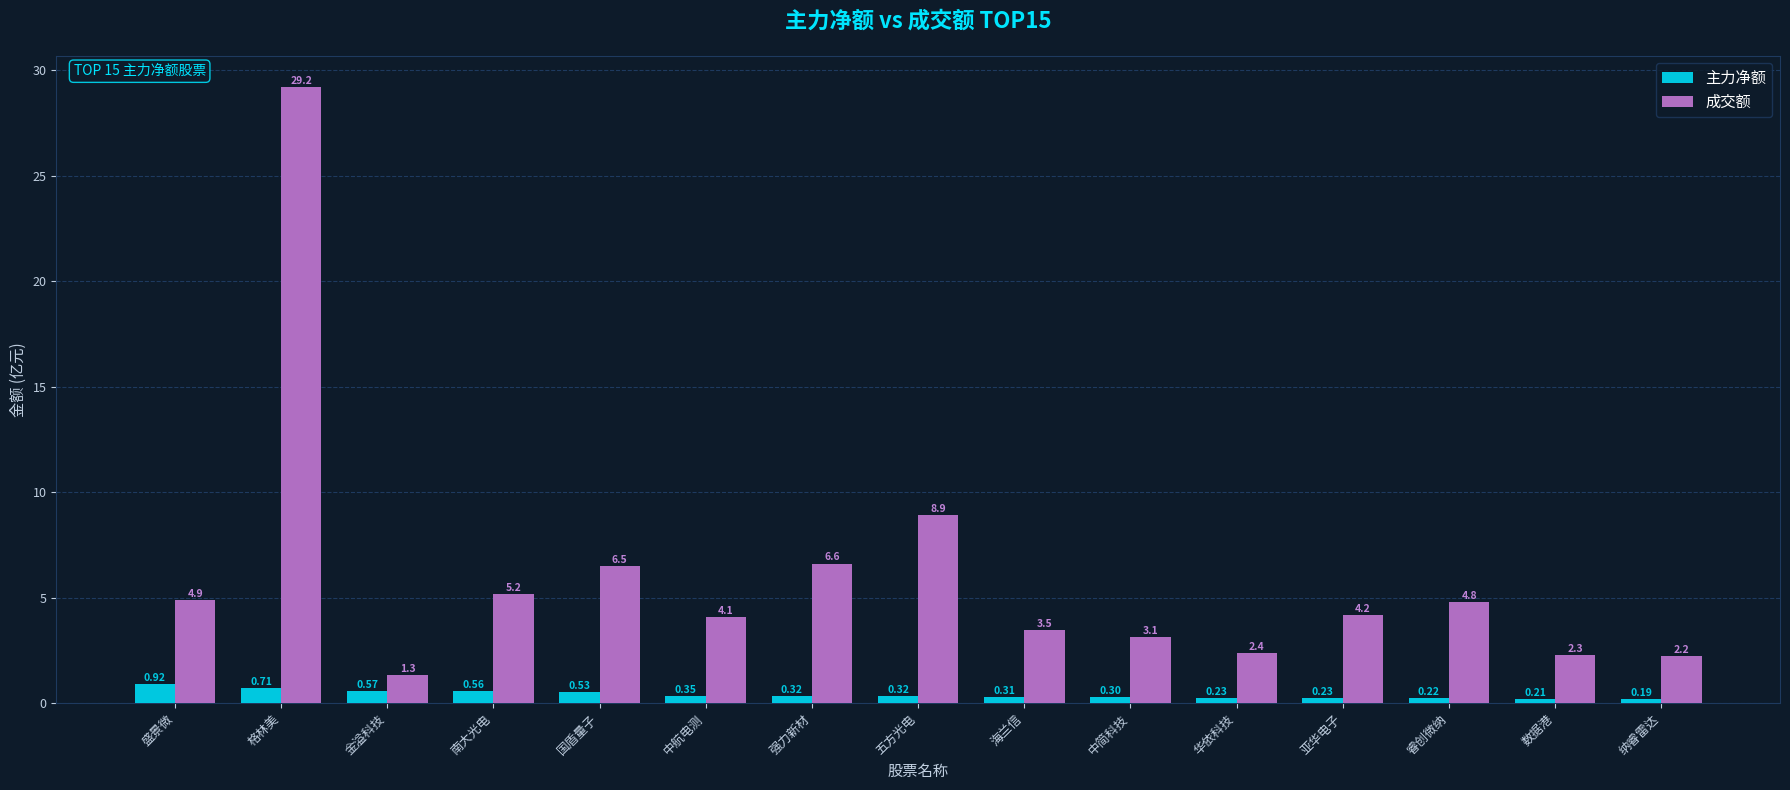

Which series has the widest spread of values?

成交额